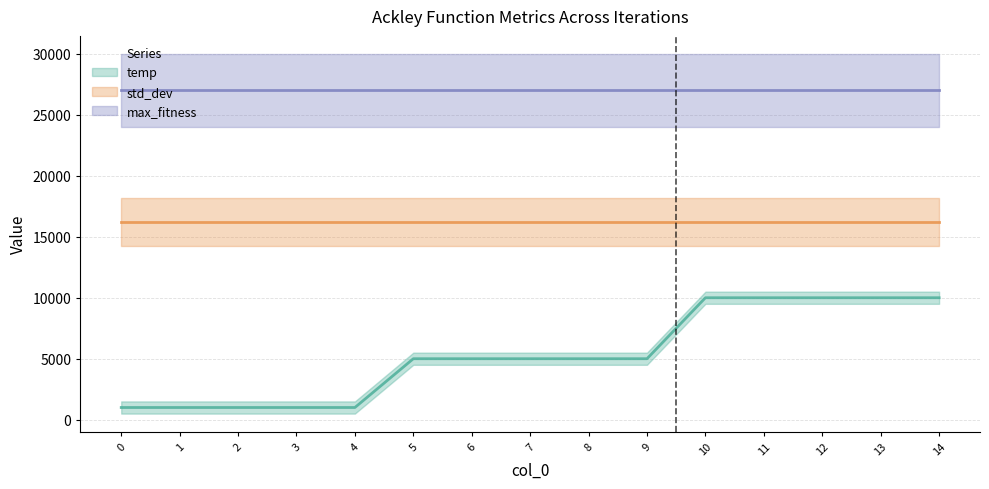

What is the minimum value for max_fitness?

26993.1